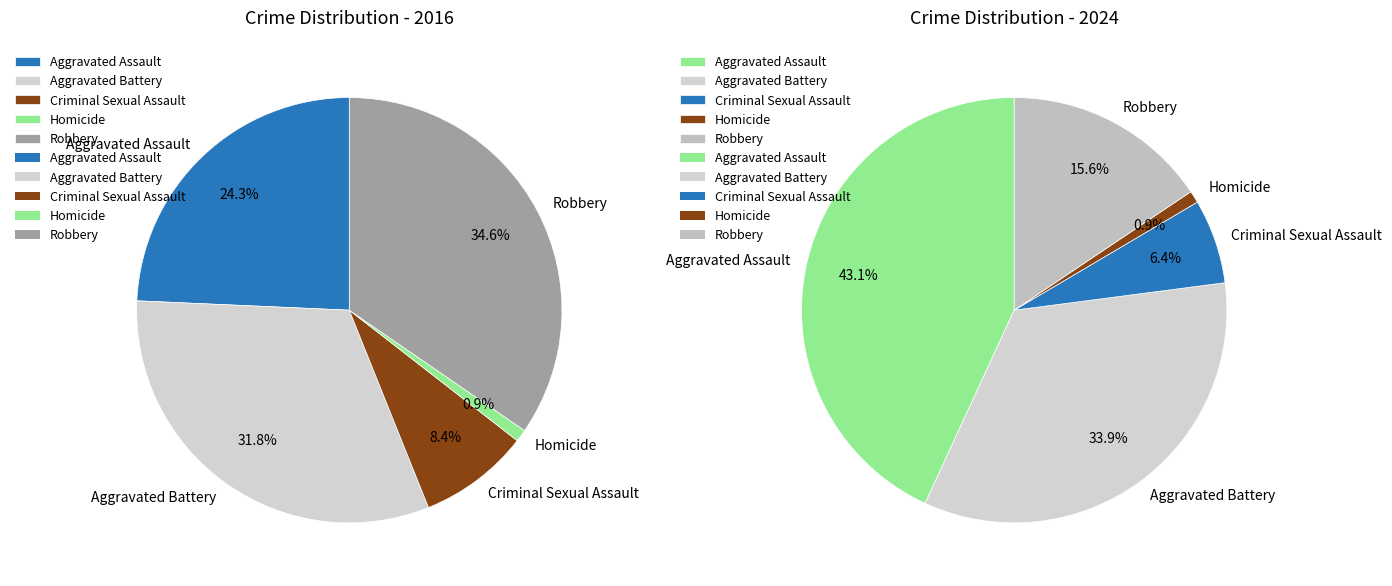

To the nearest percent, what percentage of the pie is values_2016?

24%